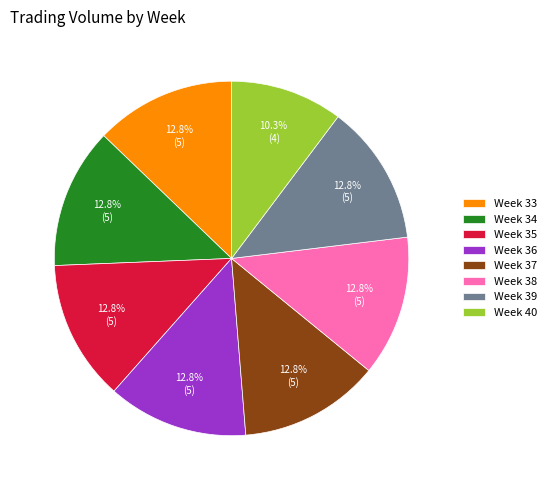

Is Week 38 the majority of the pie?

No